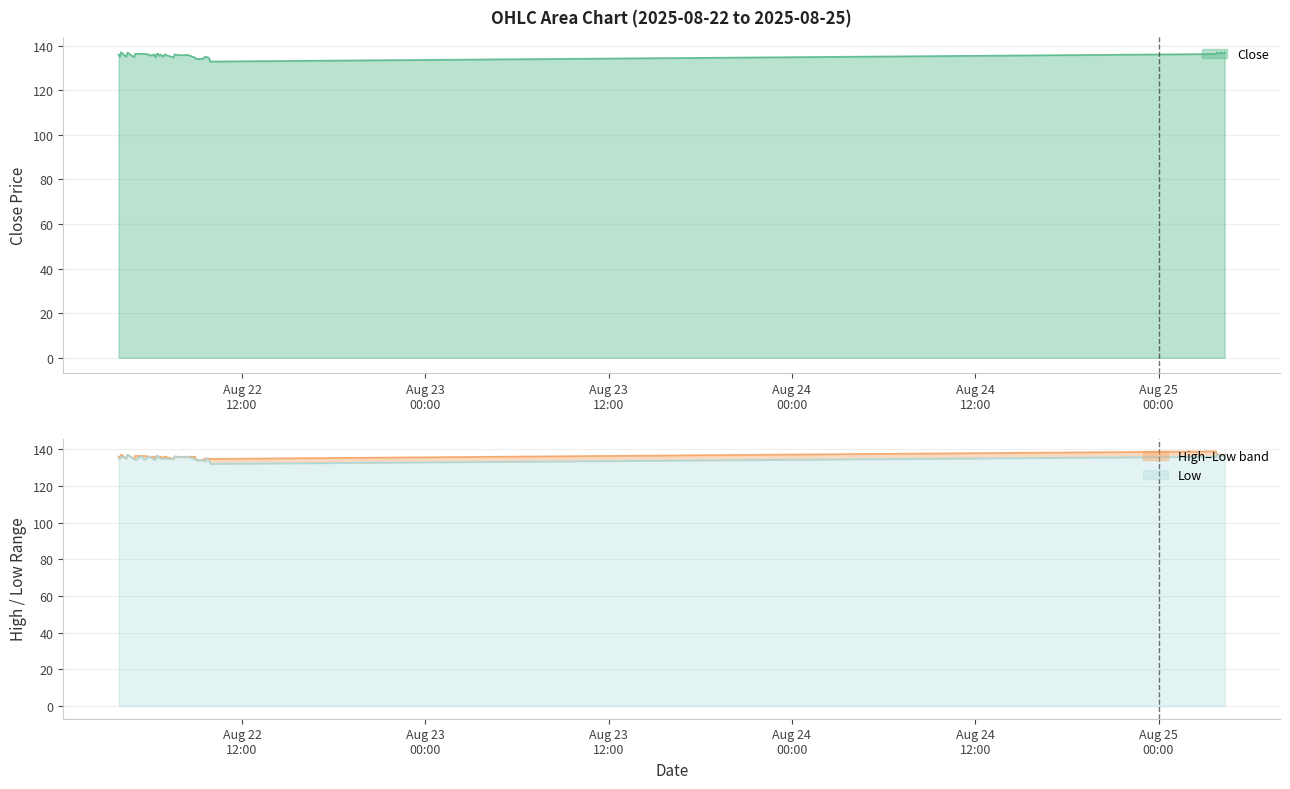

What is the label of the 15th point from the left?

2025-08-22 06:30